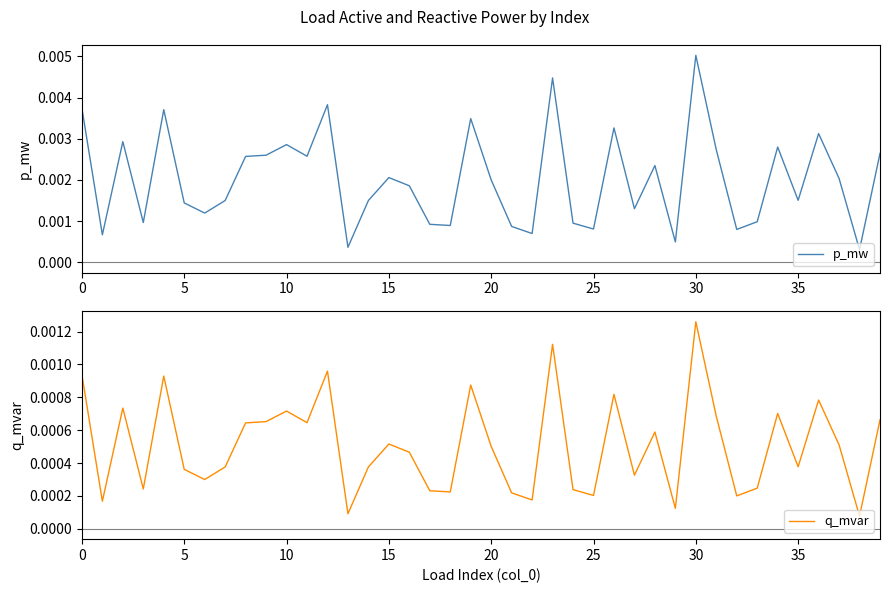

What are all the series names shown in the legend?

p_mw, q_mvar